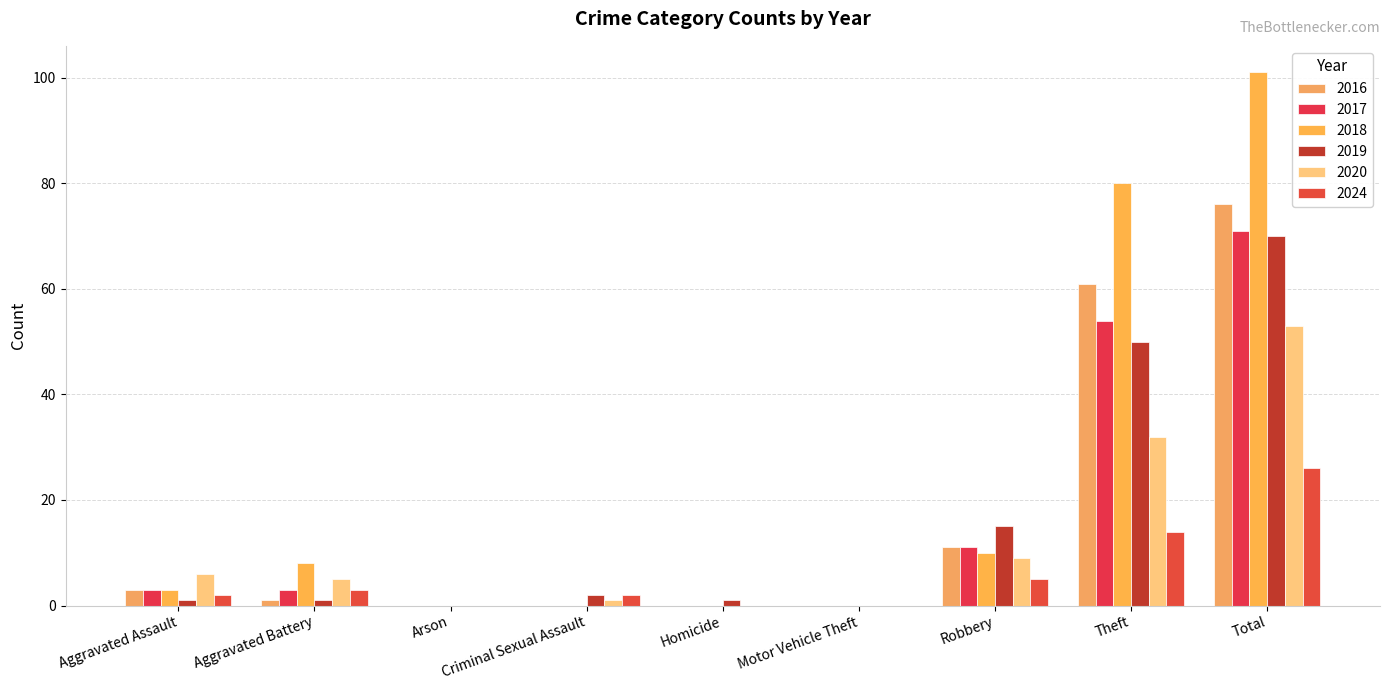

Are the bars grouped side by side (vs. stacked)?

Yes